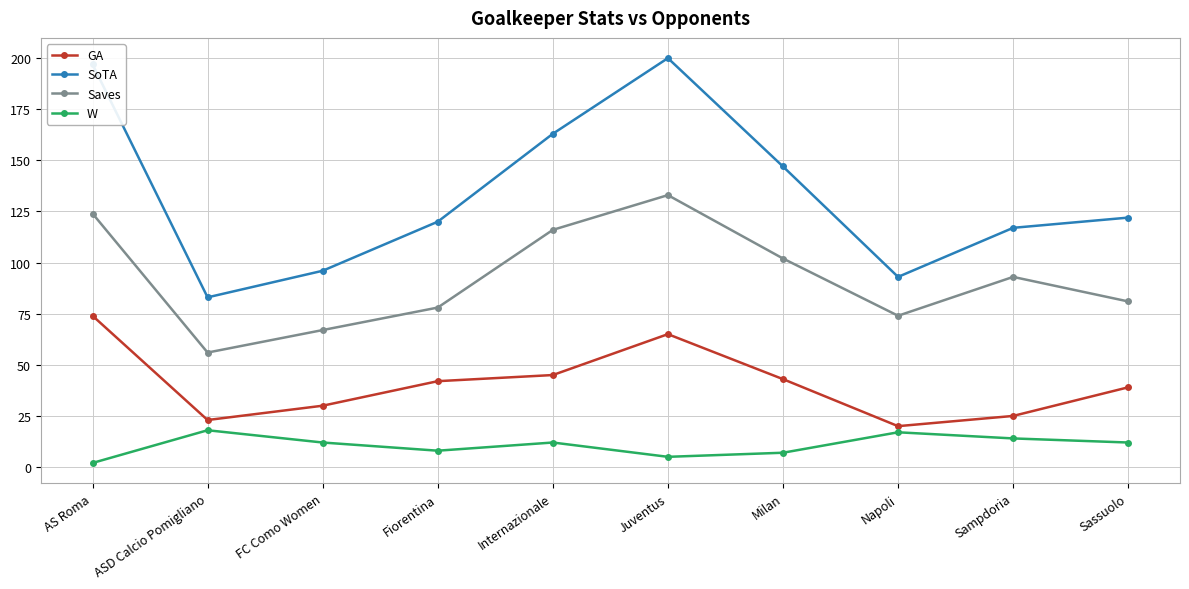

What is the label of the 3rd point from the left?

FC Como Women